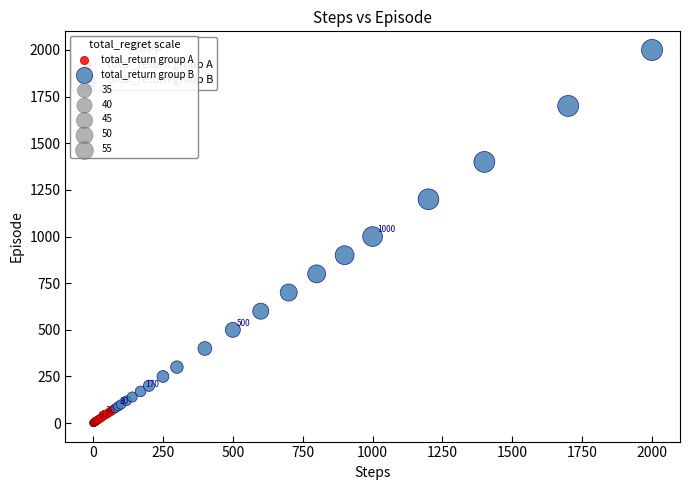

Which series has the widest spread of Y values?

total_return group B